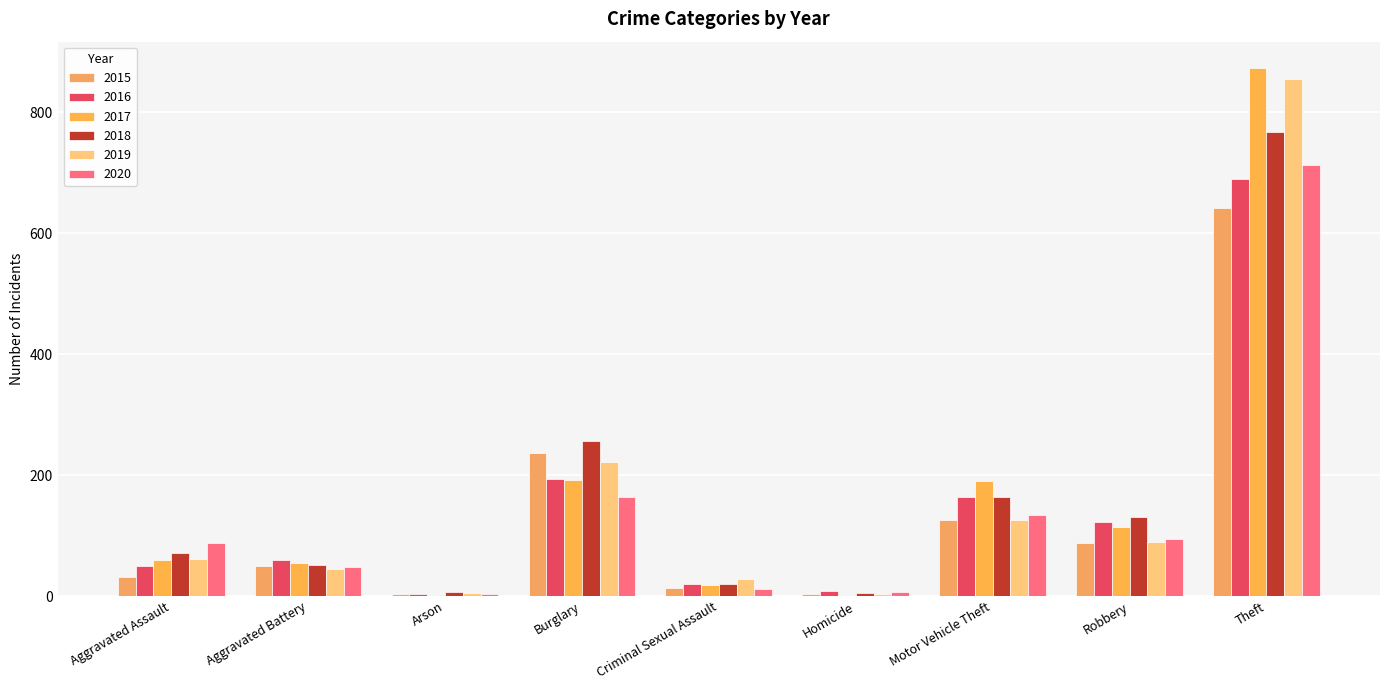

How many distinct data groups are displayed?

6